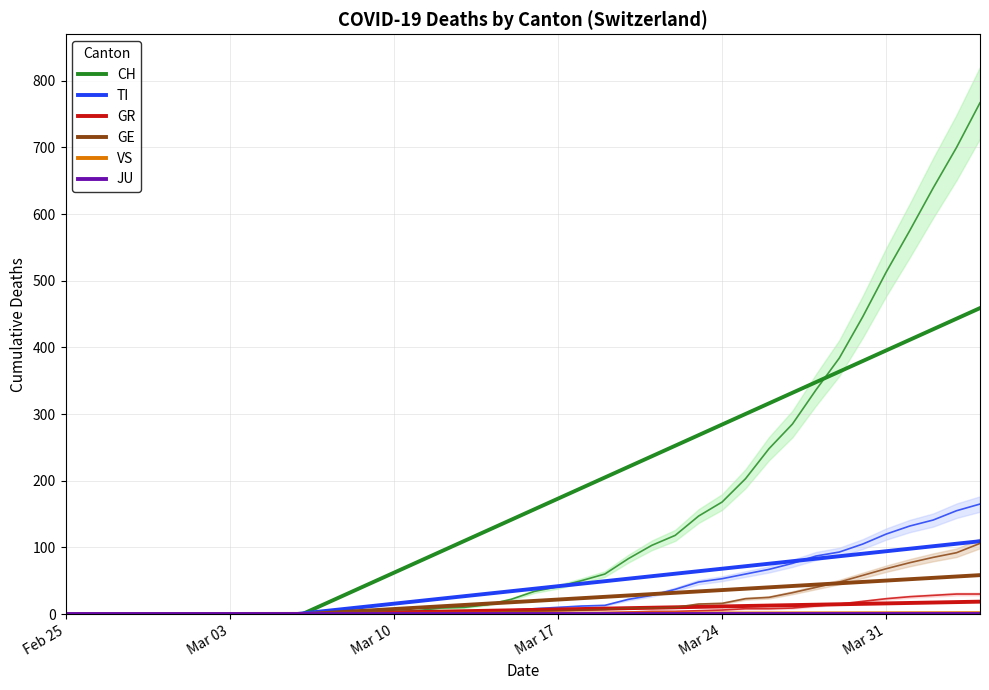

Which series has the largest range (max minus min)?

CH